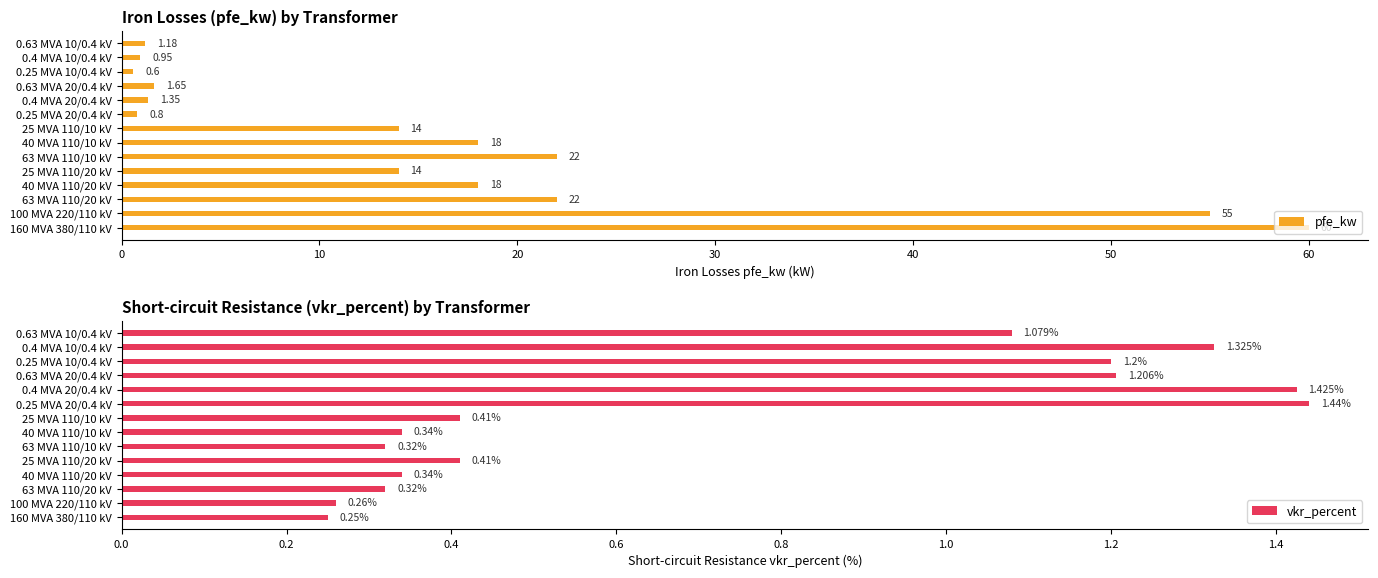

List the series in order of their peak value, highest first.

pfe_kw, vkr_percent